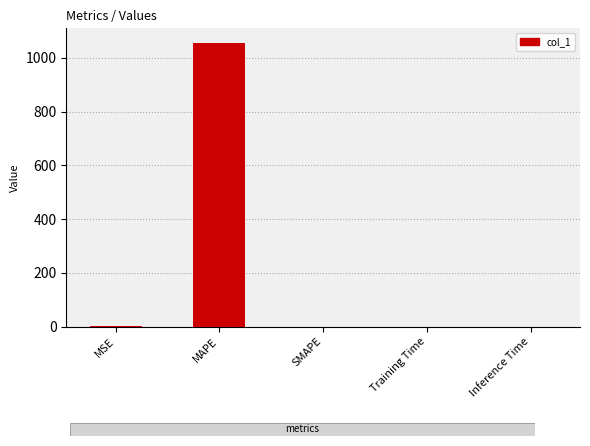

Which has a higher value, MAPE or SMAPE?

MAPE